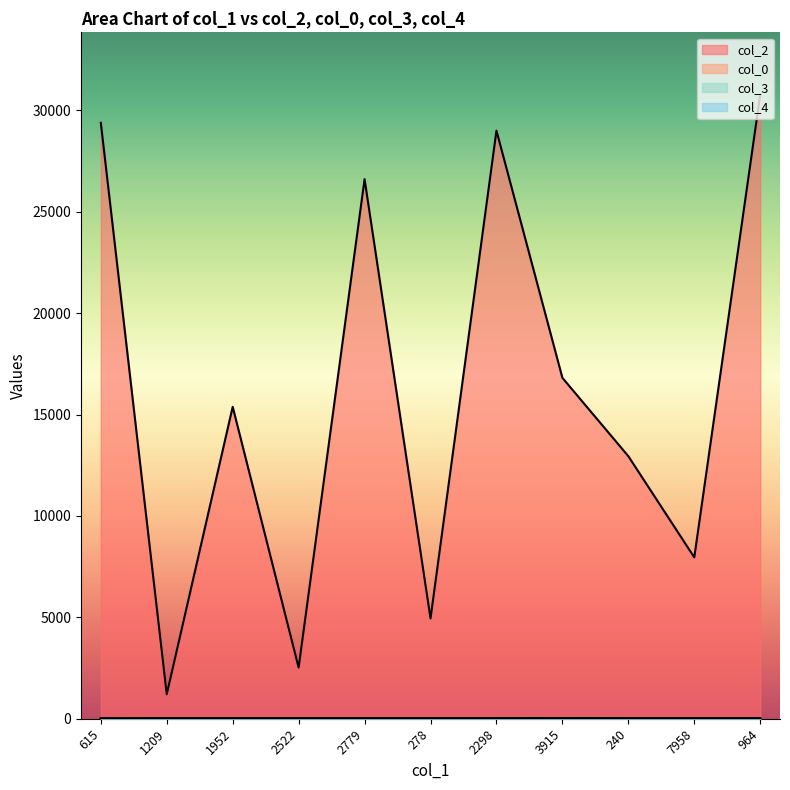

At which category is the sum across all series the highest?

964